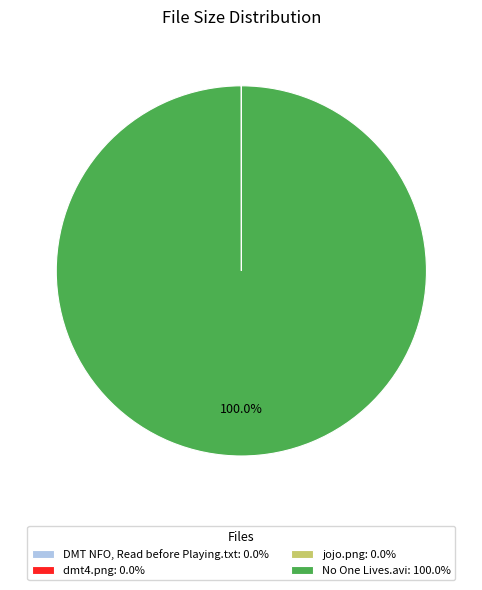

What percentage is the No One Lives.avi slice, to the nearest percent?

100%